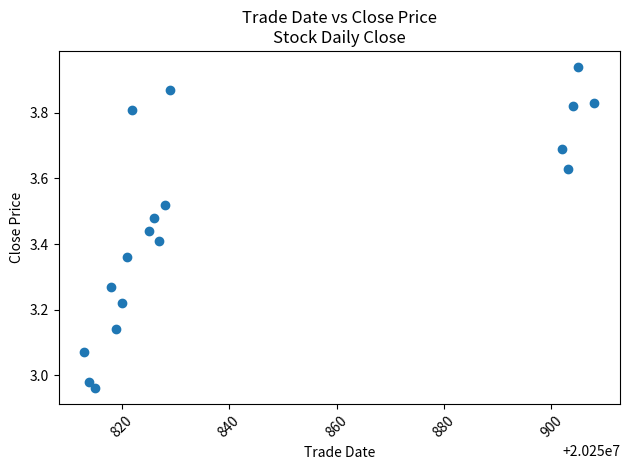

What is the range of Y values (max minus min)?

1.0